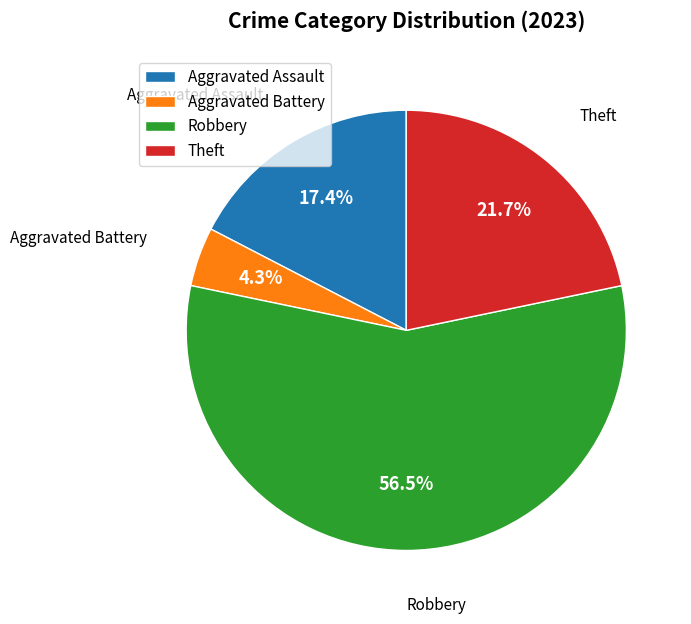

Rank the categories by value from highest to lowest.

Robbery, Theft, Aggravated Assault, Aggravated Battery